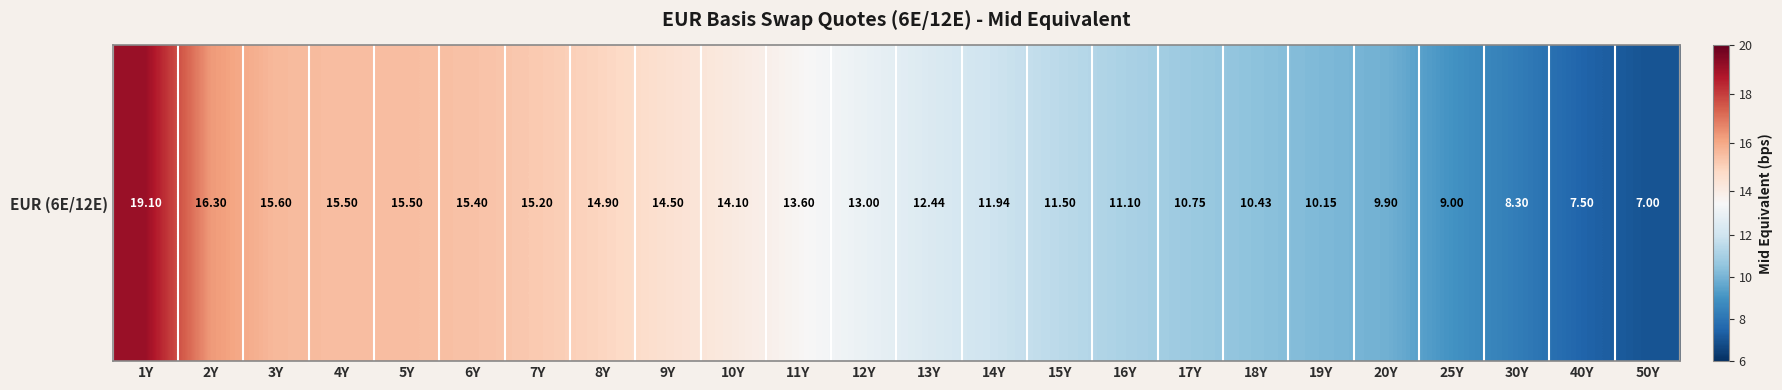

Reading left to right, what are all the values shown in this chart?

1Y=19.1	2Y=16.3	3Y=15.6	4Y=15.5	5Y=15.5	6Y=15.4	7Y=15.2	8Y=14.9	9Y=14.5	10Y=14.1	11Y=13.6	12Y=13.0	13Y=12.4	14Y=11.9	15Y=11.5	16Y=11.1	17Y=10.7	18Y=10.4	19Y=10.1	20Y=9.9	25Y=9.0	30Y=8.3	40Y=7.5	50Y=7.0